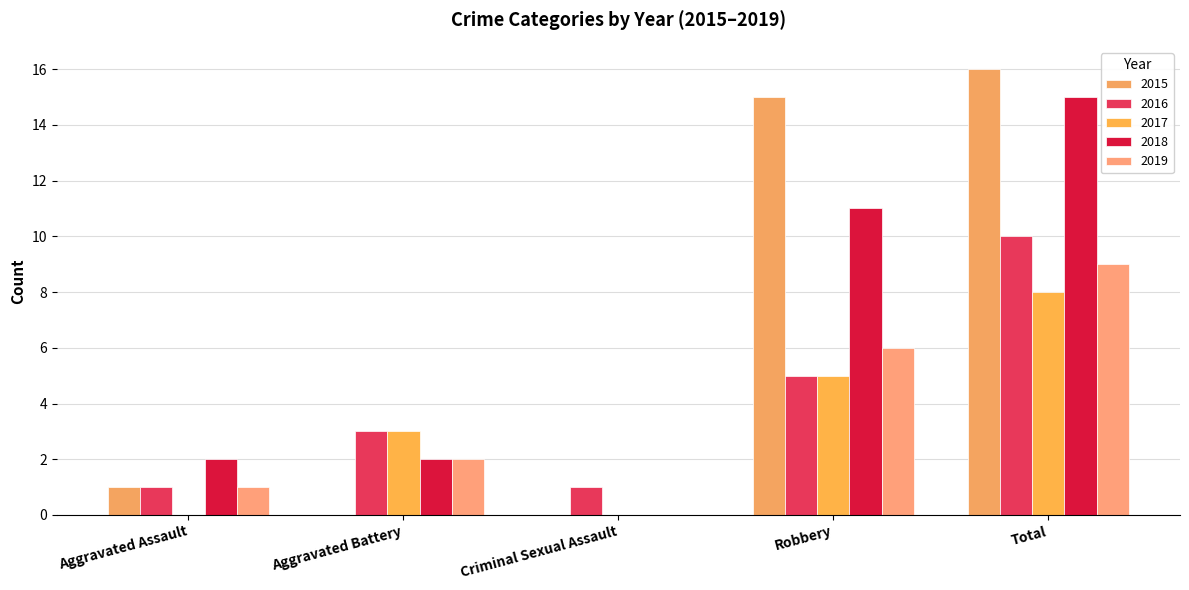

Rank the categories by 2018 value from highest to lowest.

Total, Robbery, Aggravated Assault, Aggravated Battery, Criminal Sexual Assault